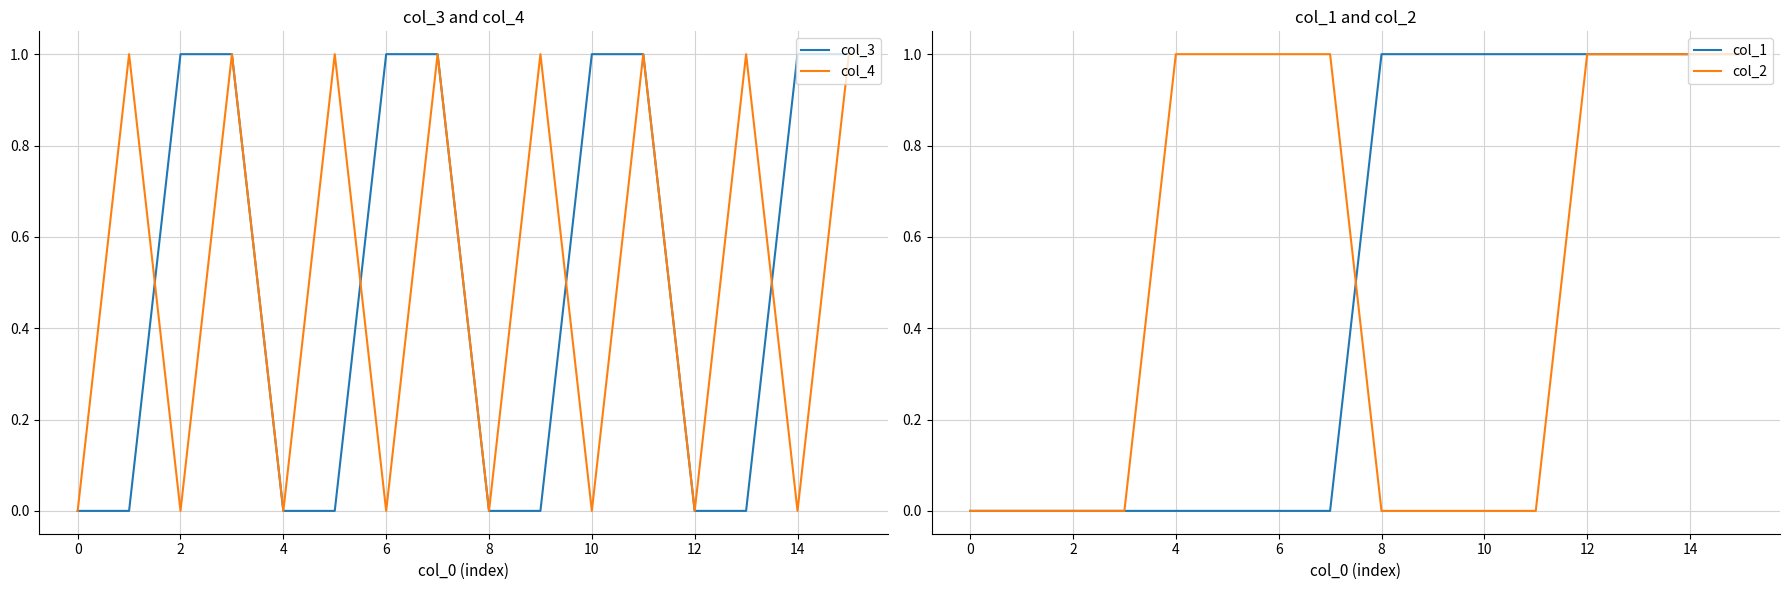

True or false: col_3 has a value of 1 at 14.

True